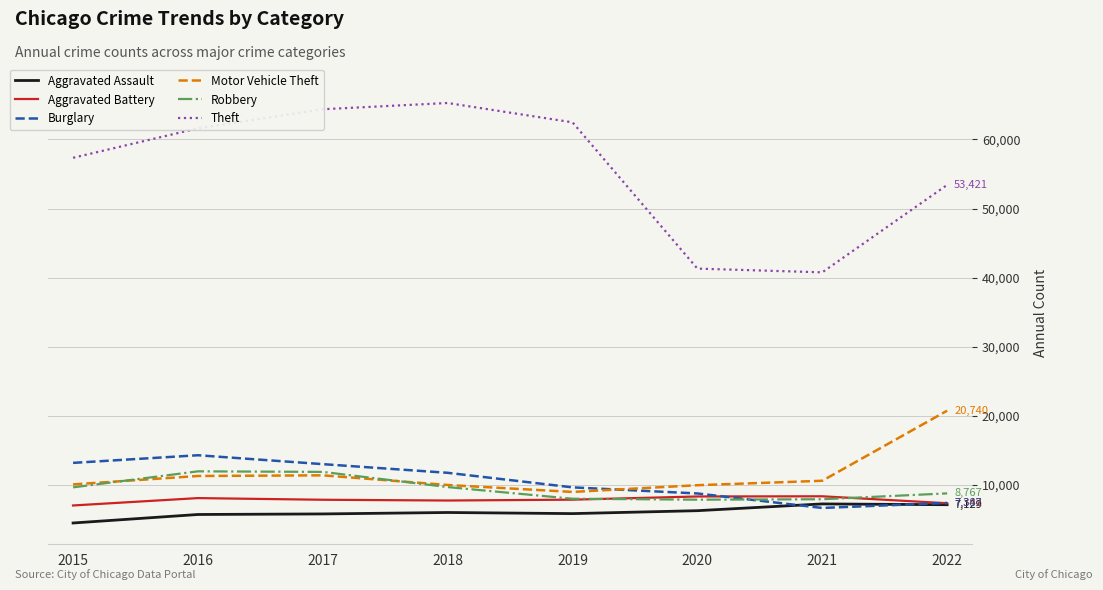

Which series has the largest range (max minus min)?

Theft